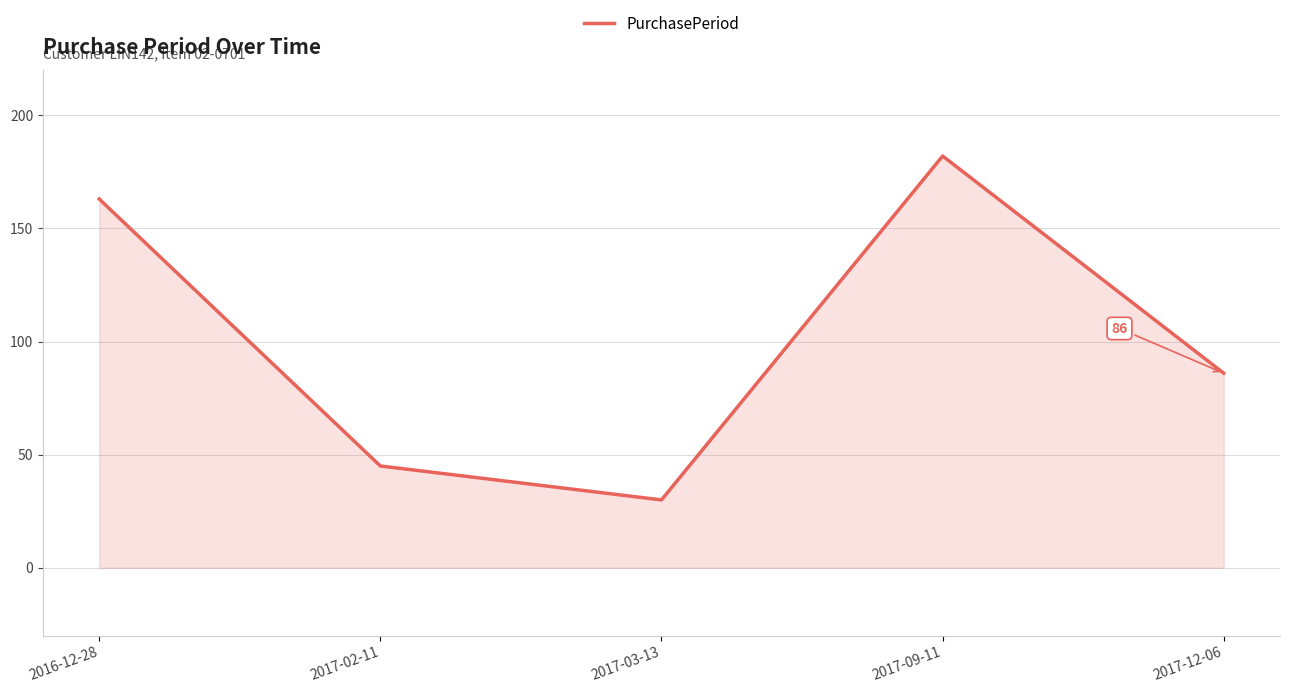

True or false: the data shows 163 at 2016-12-28.

True